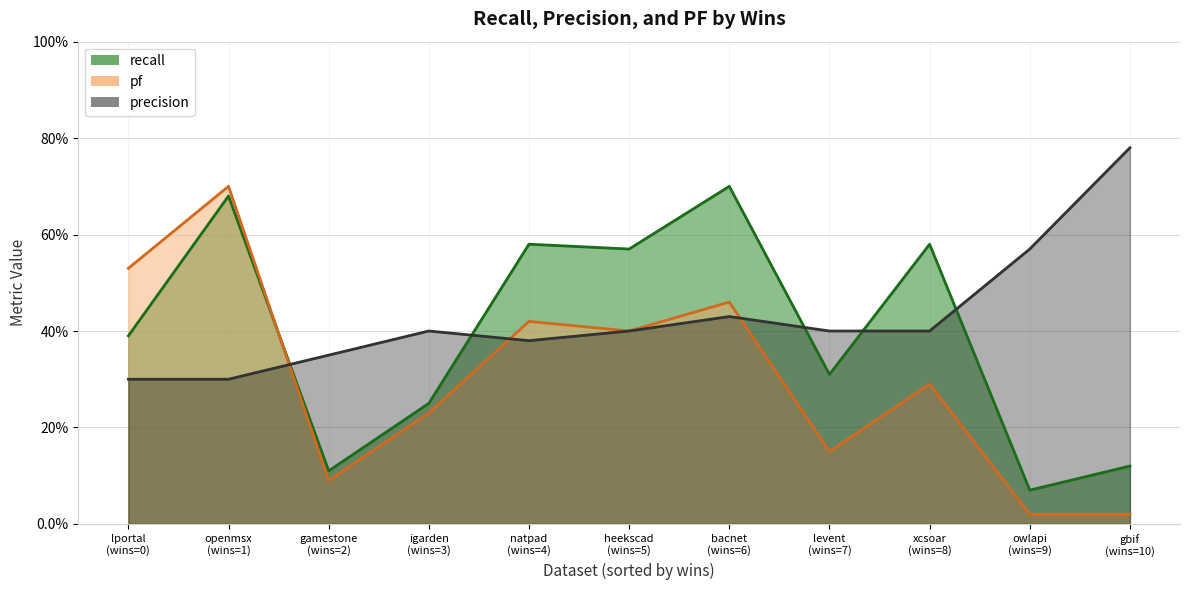

Reading left to right, transcribe all the data shown in this chart.

recall: 0.4	0.7	0.1	0.2	0.6	0.6	0.7	0.3	0.6	0.1	0.1
pf: 0.5	0.7	0.1	0.2	0.4	0.4	0.5	0.1	0.3	0.0	0.0
precision: 0.3	0.3	0.3	0.4	0.4	0.4	0.4	0.4	0.4	0.6	0.8